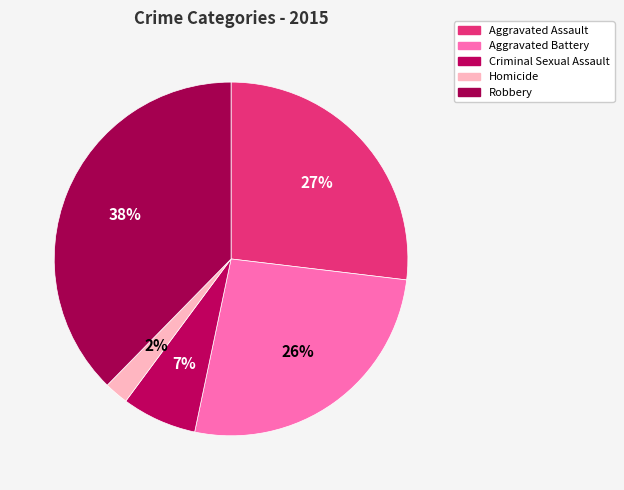

Which has a higher value, Robbery or Homicide?

Robbery